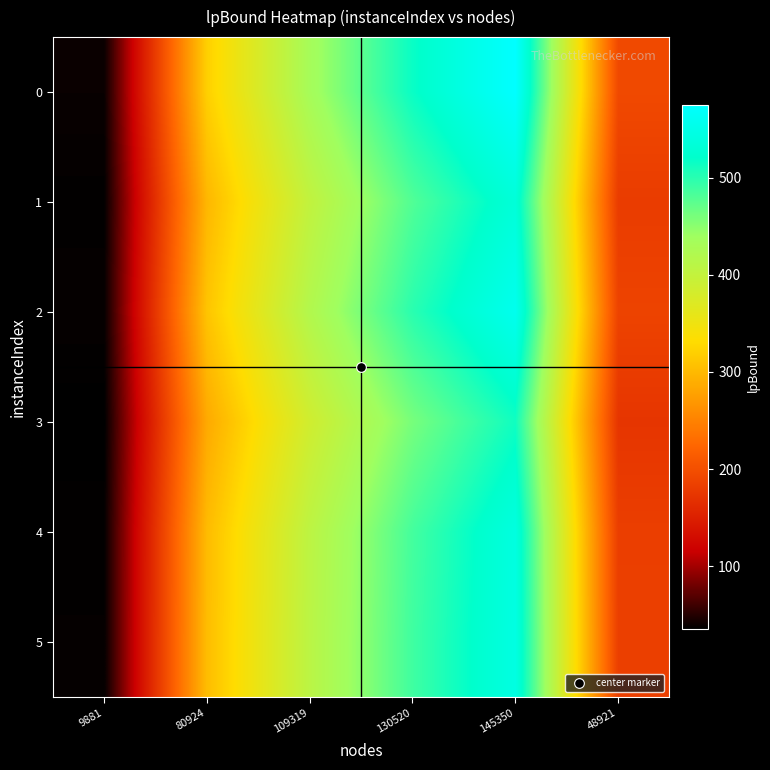

At which category is the sum across all series the highest?

145350